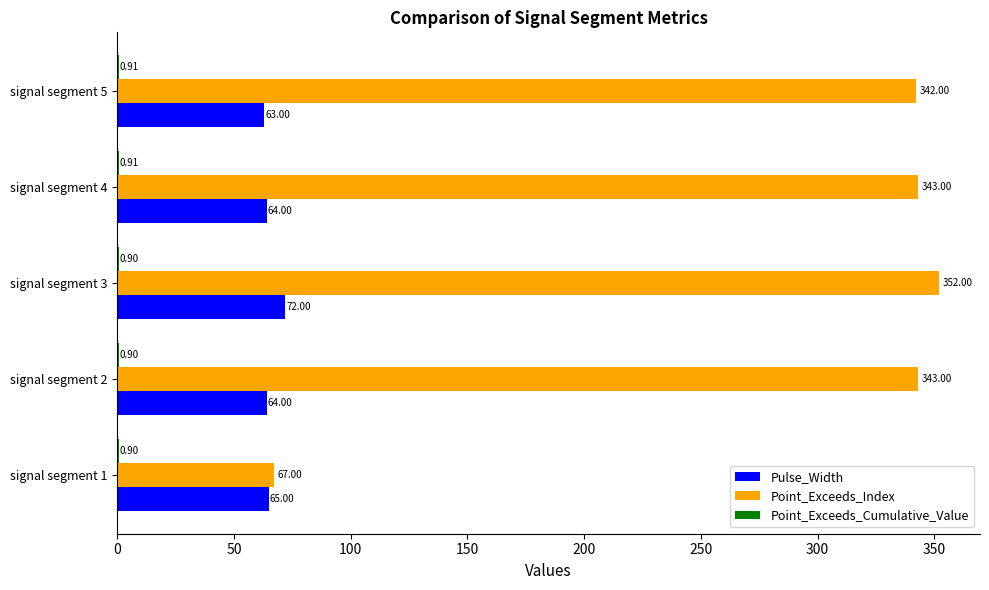

What is the sum of the Pulse_Width values at signal segment 2 and signal segment 5?

127.0